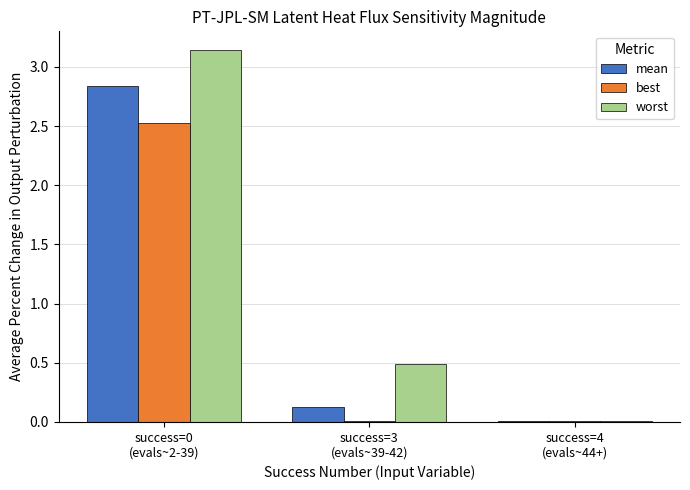

At how many categories does at least one series exceed 1?

1